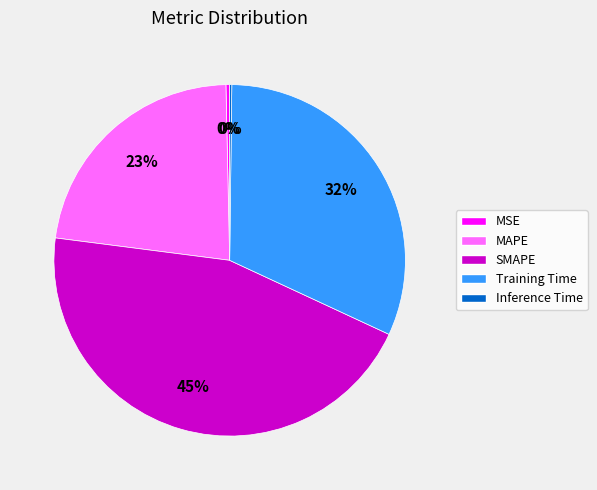

True or false: Training Time accounts for 21% of the total.

False